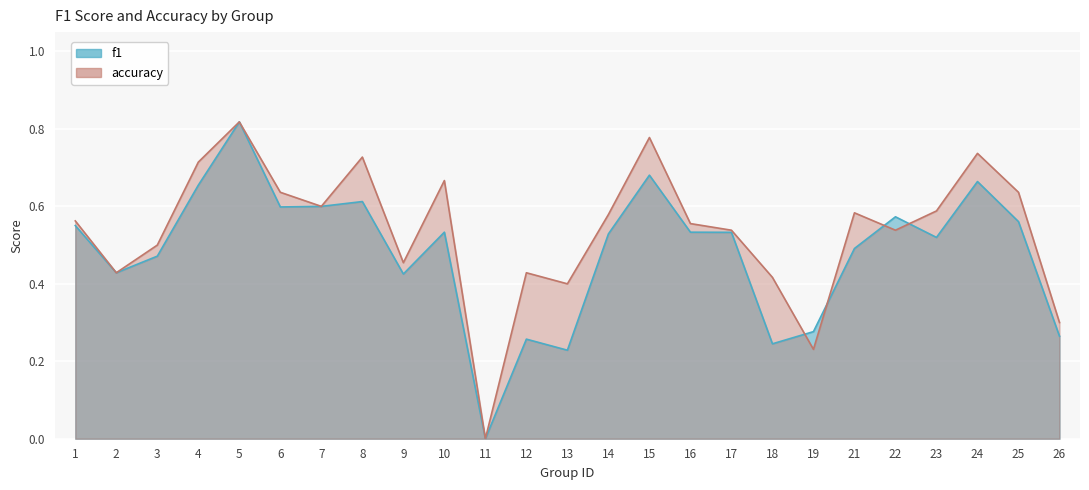

At 19, list the series in order from largest to smallest.

f1, accuracy